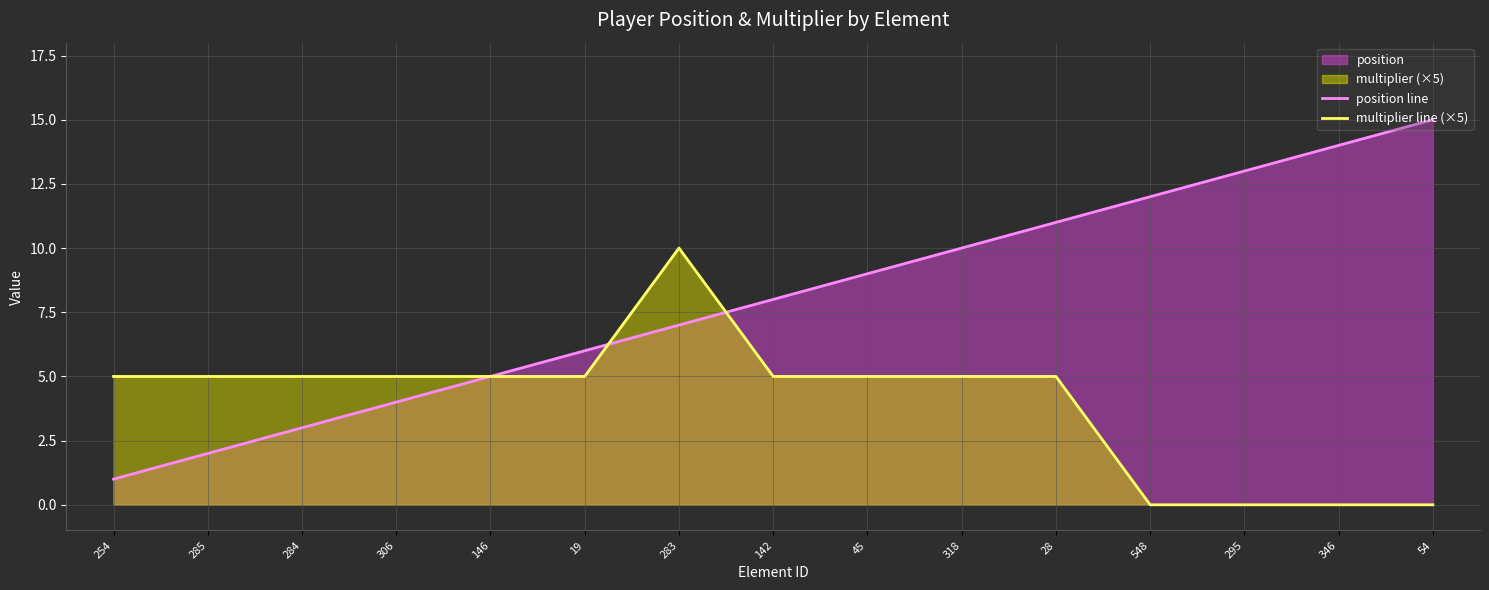

True or false: multiplier line (×5) has a value of 7 at 548.

False